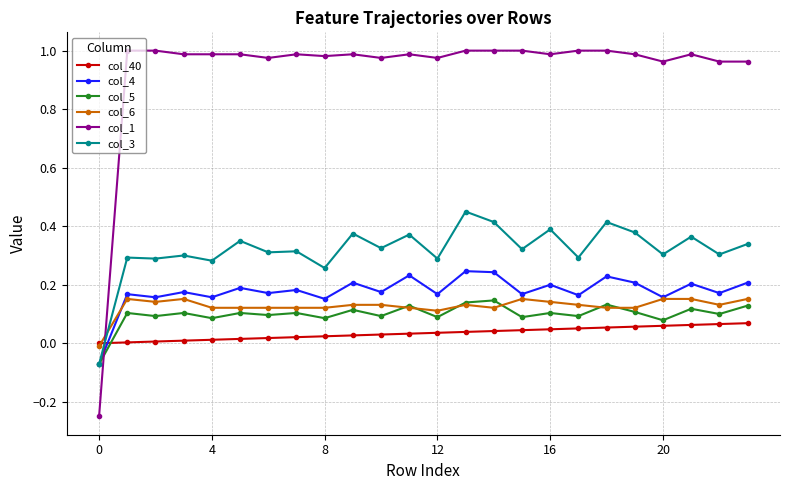

What are all the series names shown in the legend?

col_40, col_4, col_5, col_6, col_1, col_3